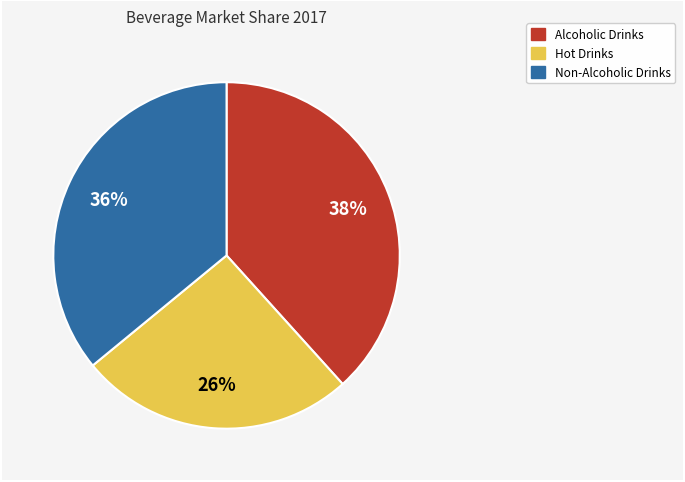

Is it true that Alcoholic Drinks is 38% of the pie?

True